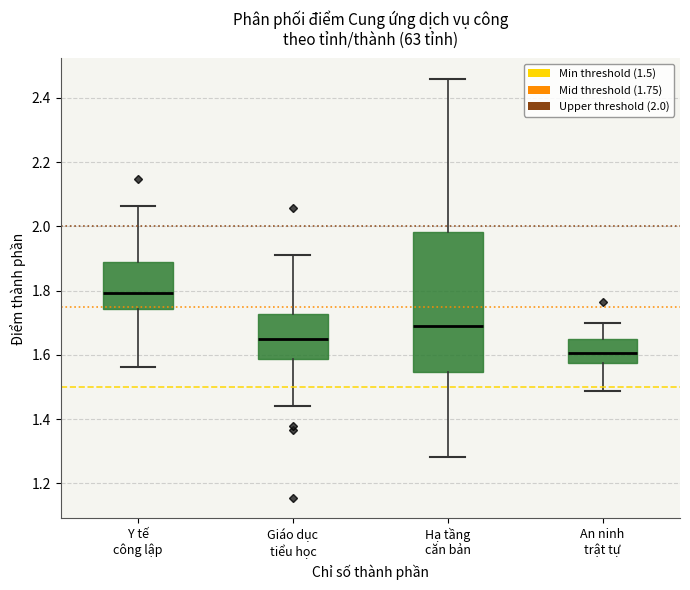

Reading left to right, transcribe this box plot: for each box, give where its median line is, the range the box spans, and where its two whiskers end, as read against the y-axis. The values are not printed on the chart, so give them approximately, as read against the axis.

Y tế công lập: median 1.80, box 1.74 to 1.88, whiskers 1.56 to 2.06
Giáo dục tiểu học: median 1.66, box 1.58 to 1.72, whiskers 1.44 to 1.92
Hạ tầng căn bản: median 1.68, box 1.54 to 1.98, whiskers 1.28 to 2.46
An ninh trật tự: median 1.60, box 1.58 to 1.64, whiskers 1.48 to 1.70